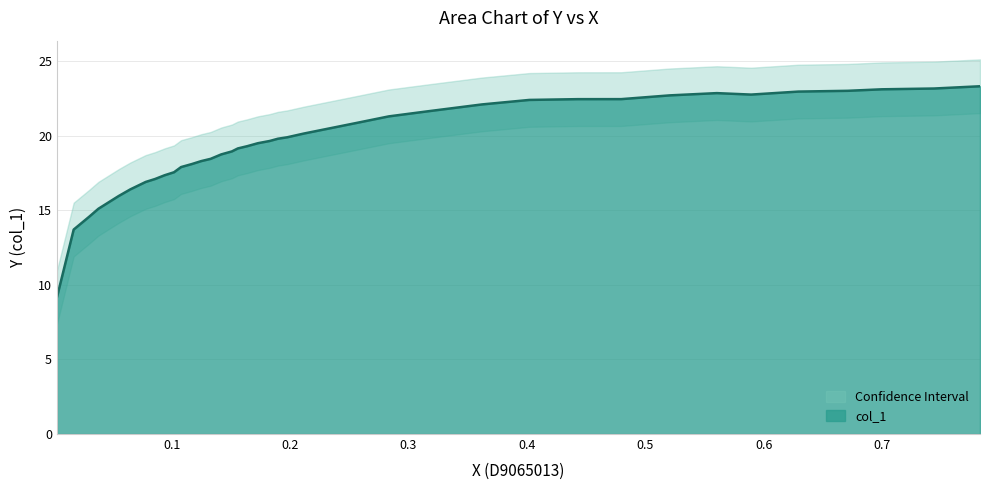

What is the label of the 29th point from the right?

0.102